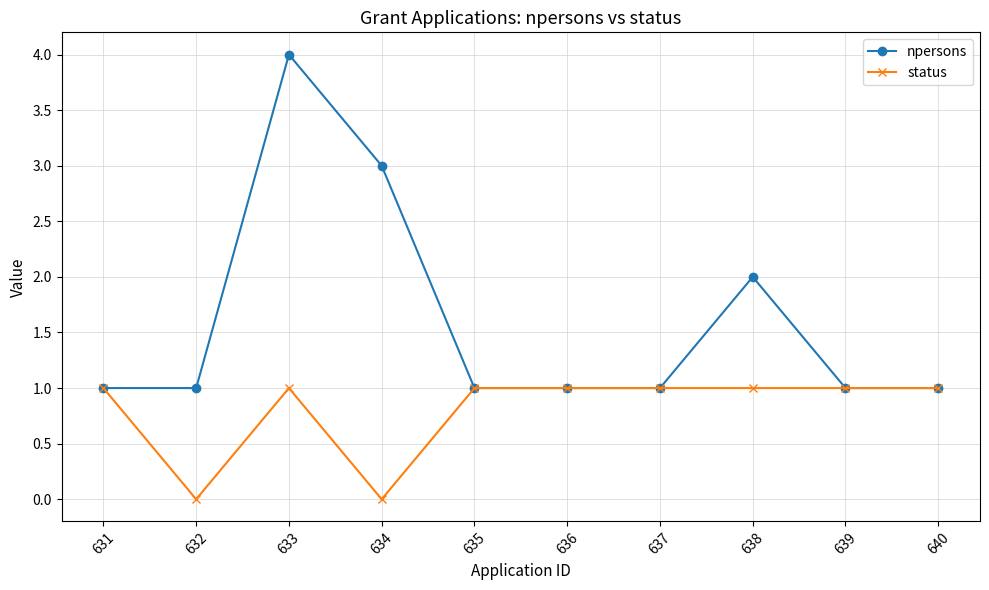

Which category has the highest value across all series?

633